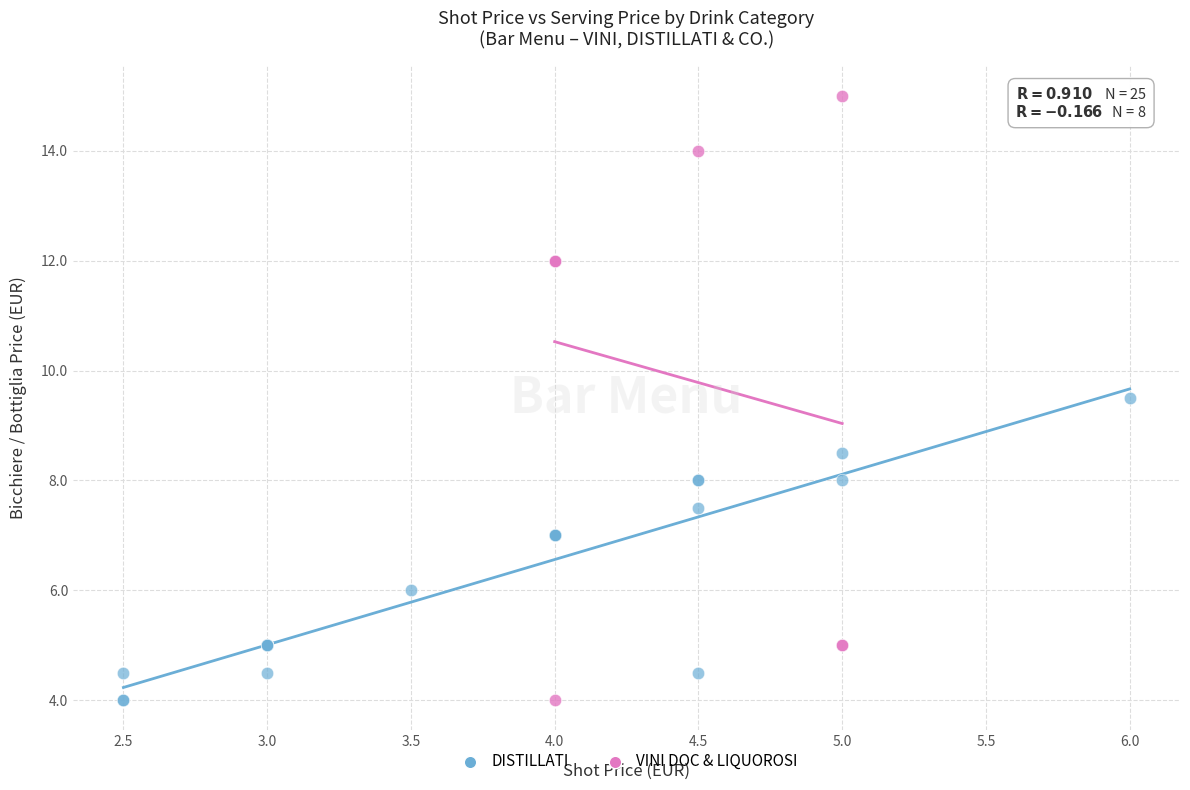

Which series reaches the maximum Y coordinate?

VINI DOC & LIQUOROSI